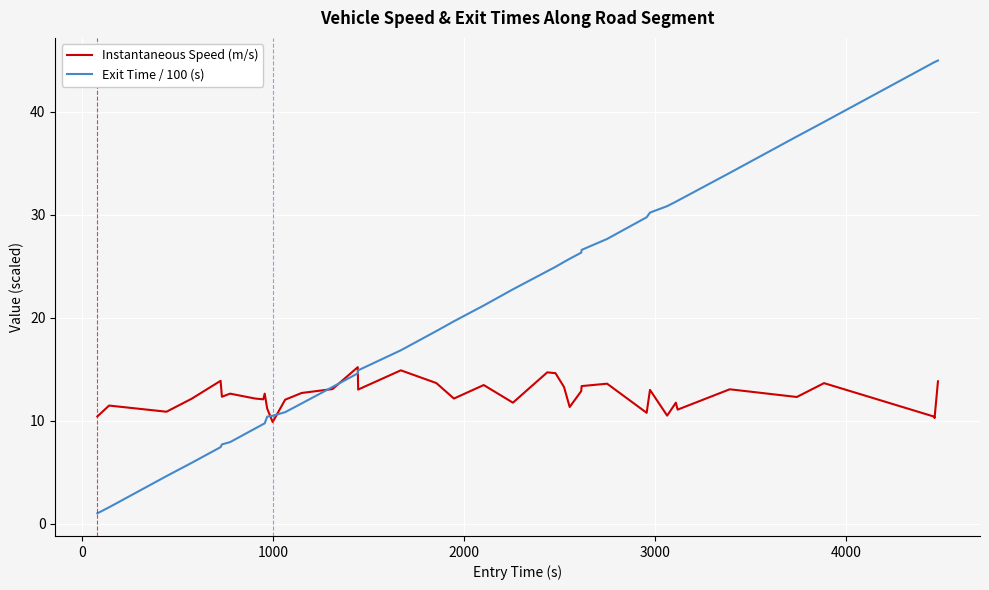

Which series has the widest spread of values?

Exit Time / 100 (s)